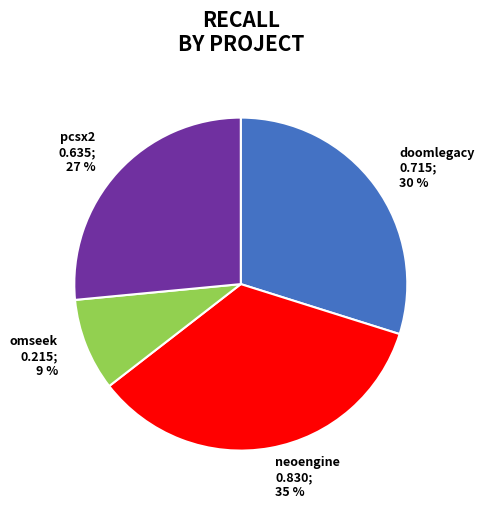

To the nearest percent, what percentage of the pie is neoengine 0.830; 35 %?

35%